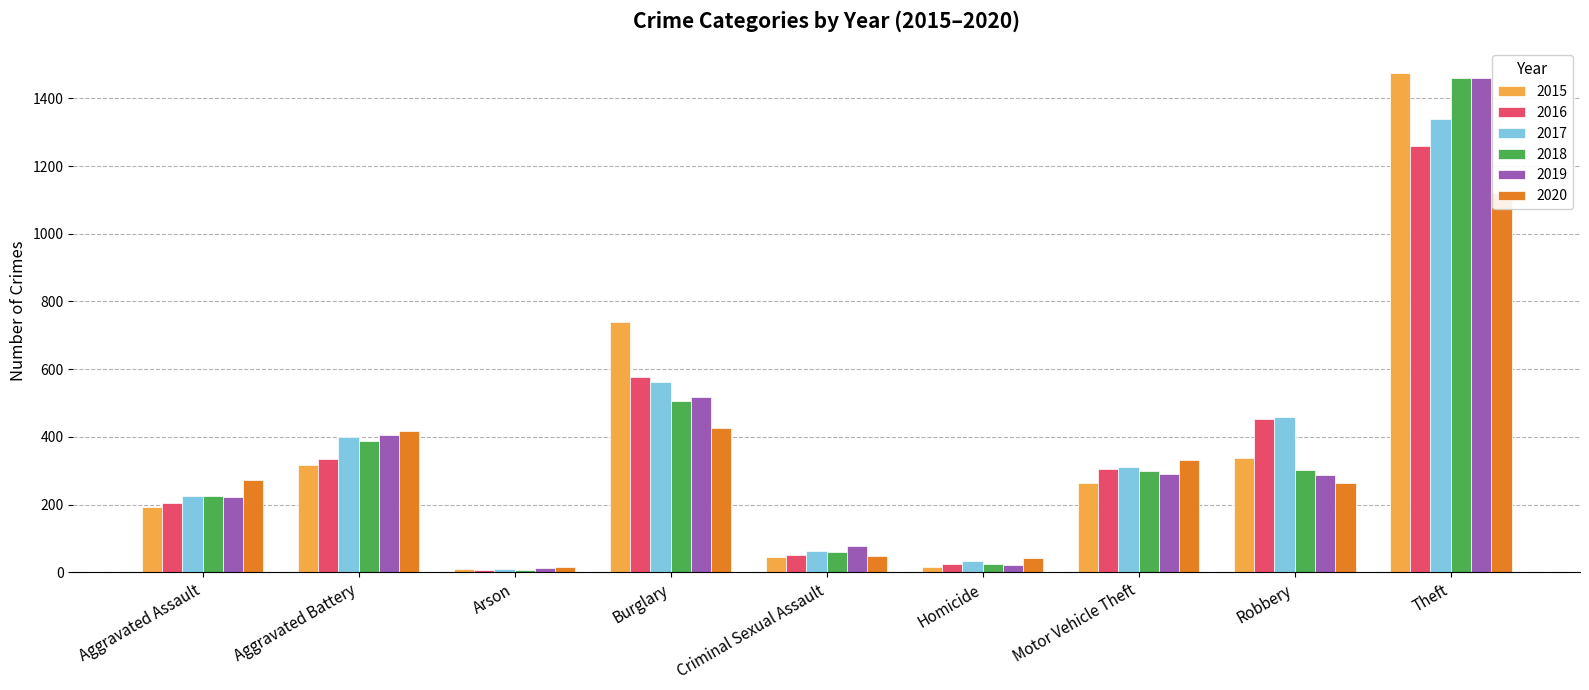

What is the difference between the maximum and minimum values in the 2017 series?

1329